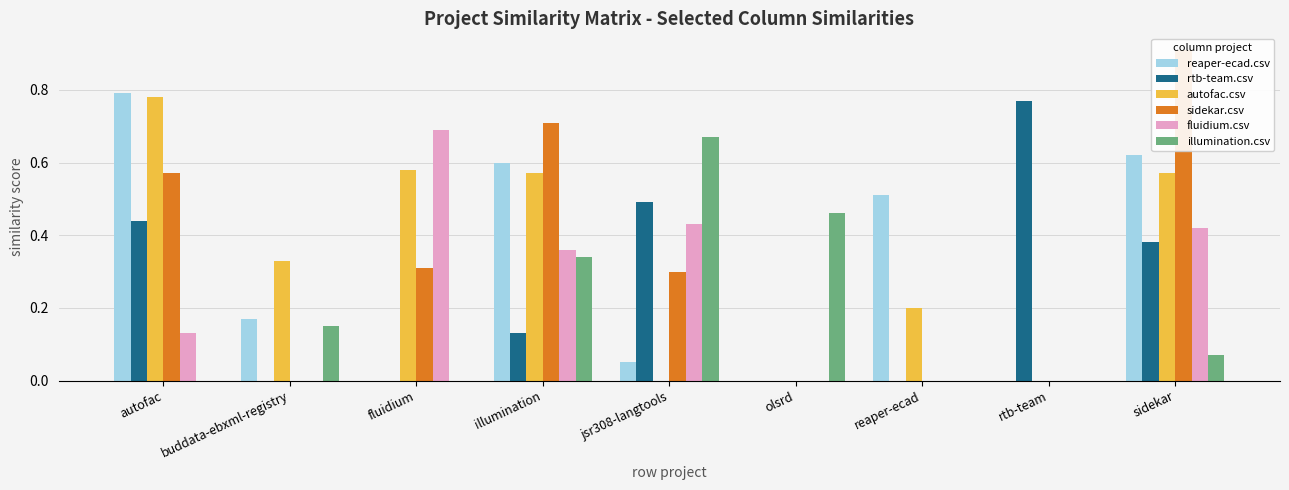

Between reaper-ecad and buddata-ebxml-registry, which is larger?

reaper-ecad